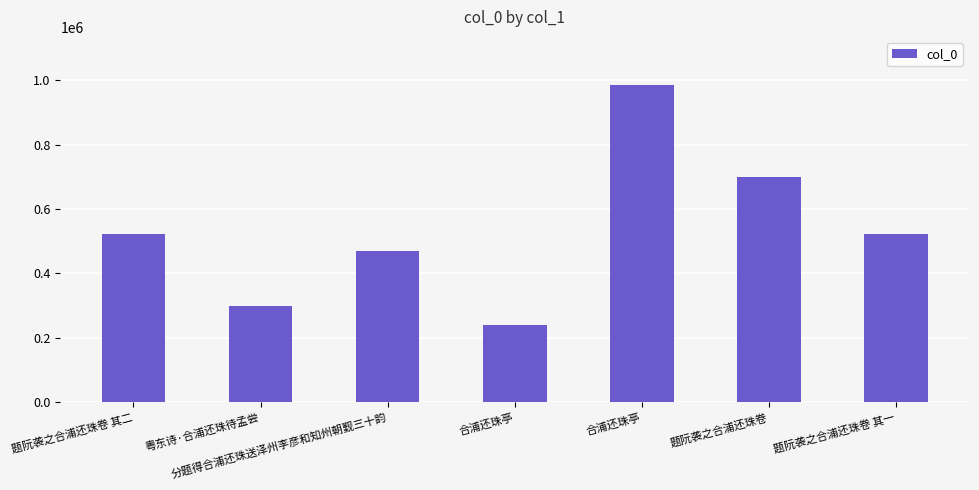

At which label is the value closest to 613046?

题阮袭之合浦还珠卷